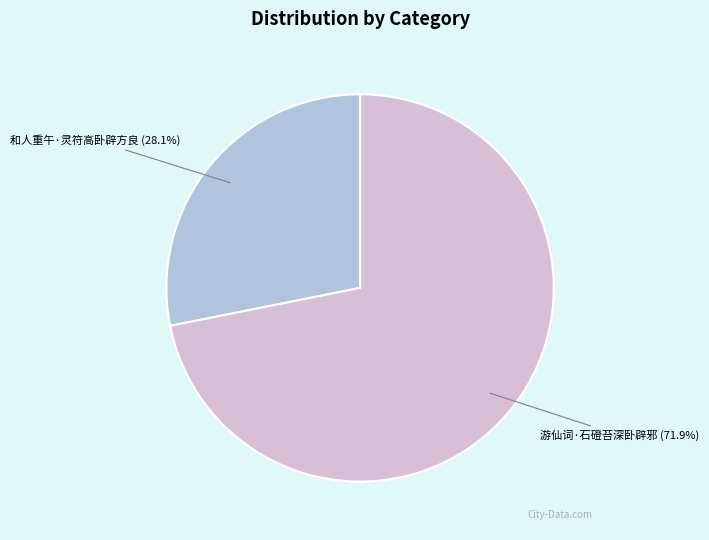

To the nearest percent, what percentage of the pie is 游仙词·石磴苔深卧辟邪?

72%